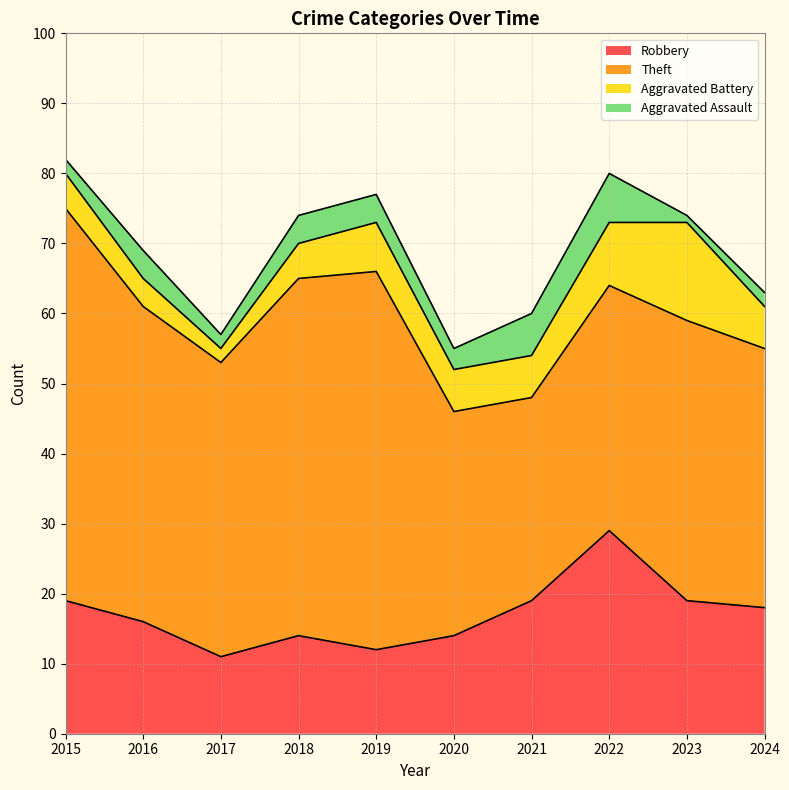

How many lines are shown in the chart?

4